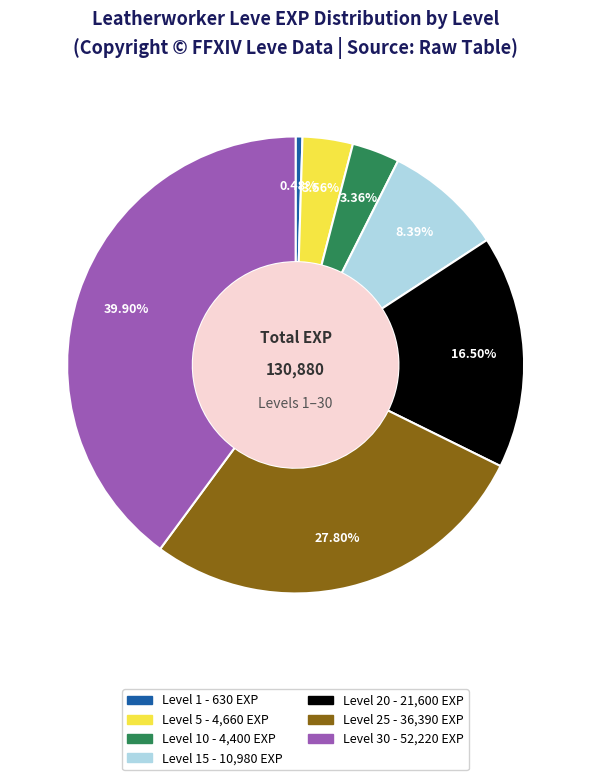

Is there any slice that represents more than half of the pie?

No